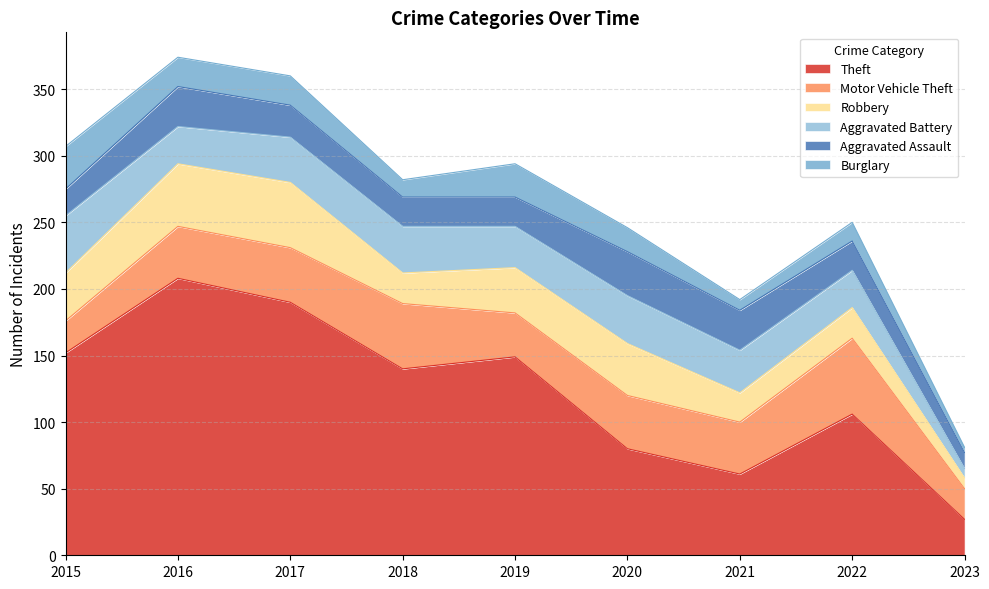

How many lines are shown in the chart?

6